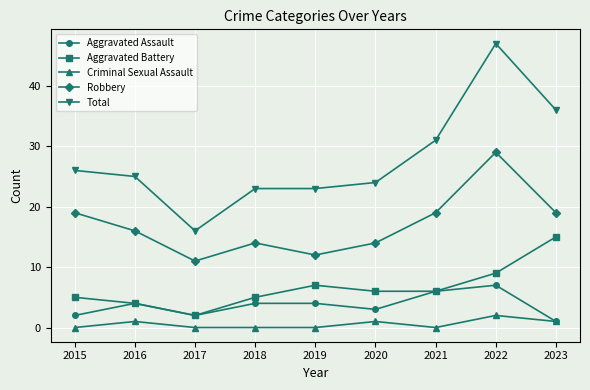

At which category does Aggravated Battery reach its first local valley?

2017